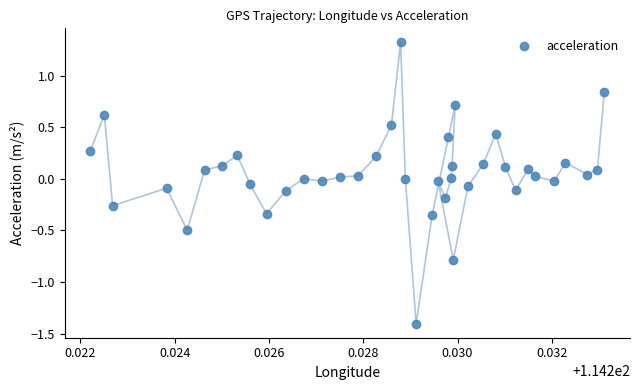

What is the range of Y values (max minus min)?

2.7